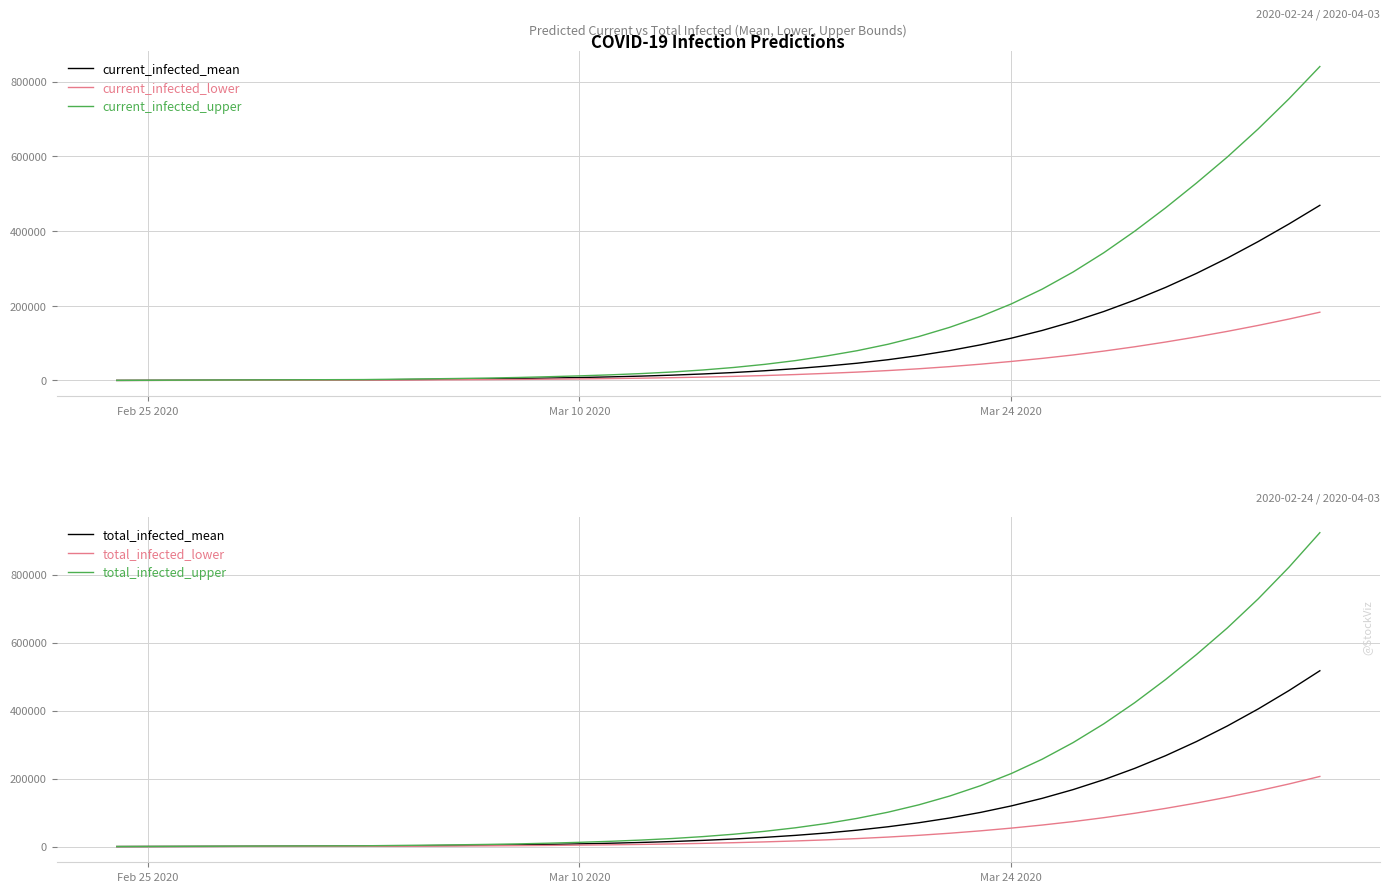

What is the difference between the second highest and minimum values in the total_infected_lower series?

184272